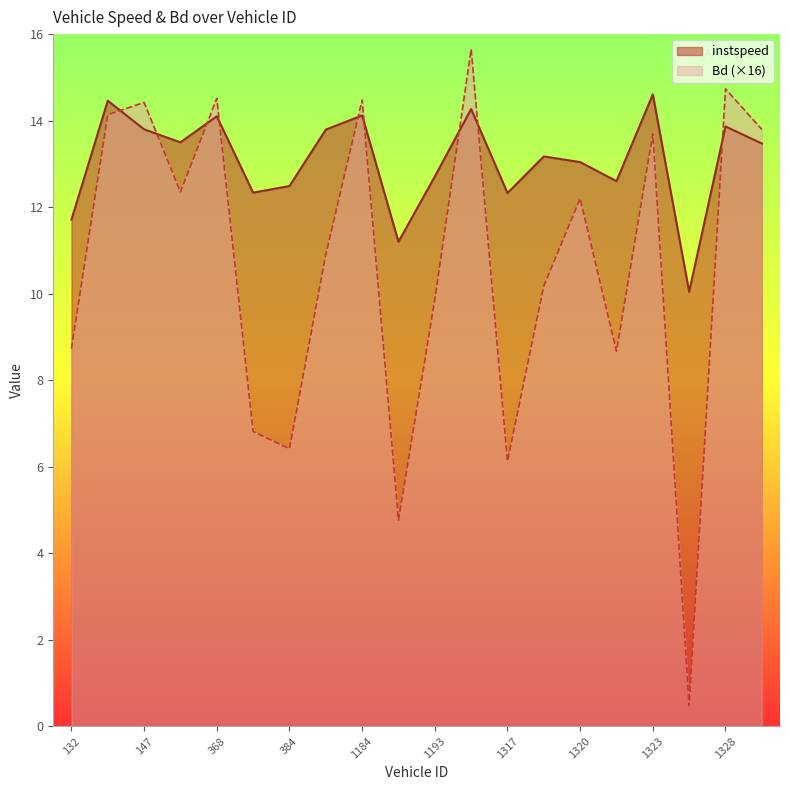

What are all the series names shown in the legend?

instspeed, Bd (×16)